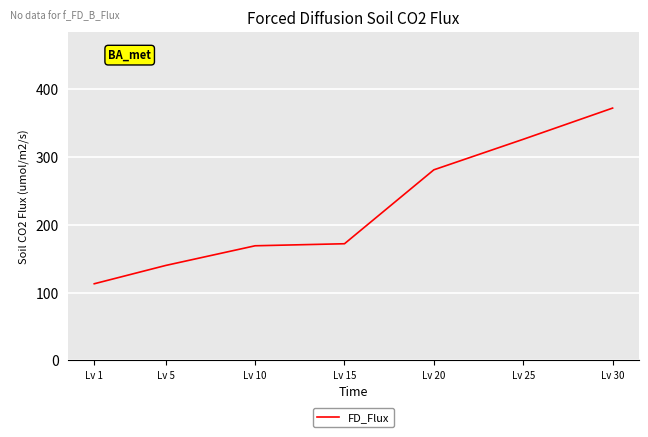

What is the difference between the maximum and minimum values?

259